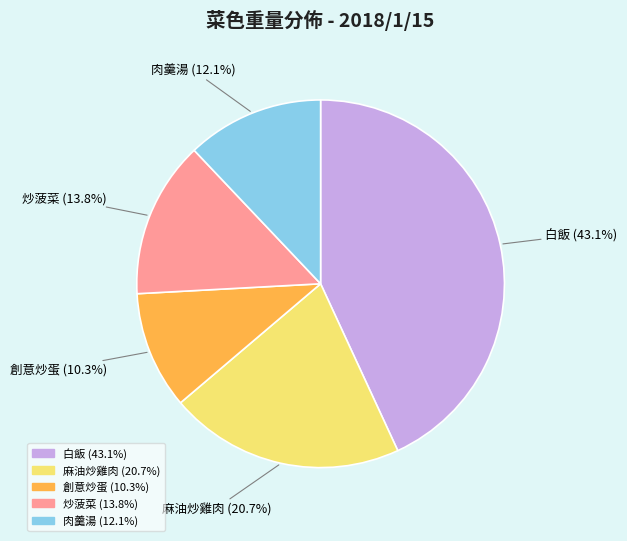

Is the sum of 創意炒蛋 and 麻油炒雞肉 greater than half?

No